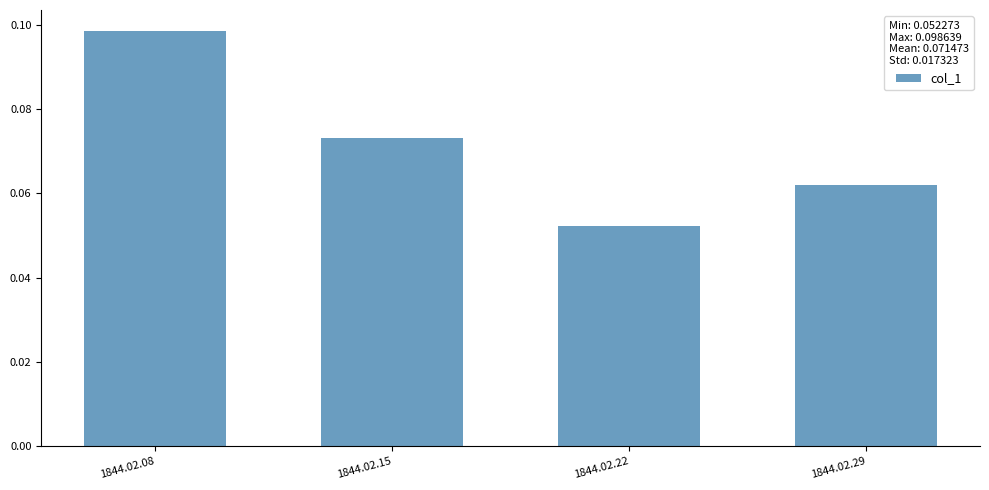

List the labels in order of value, largest first.

1844.02.08, 1844.02.15, 1844.02.29, 1844.02.22